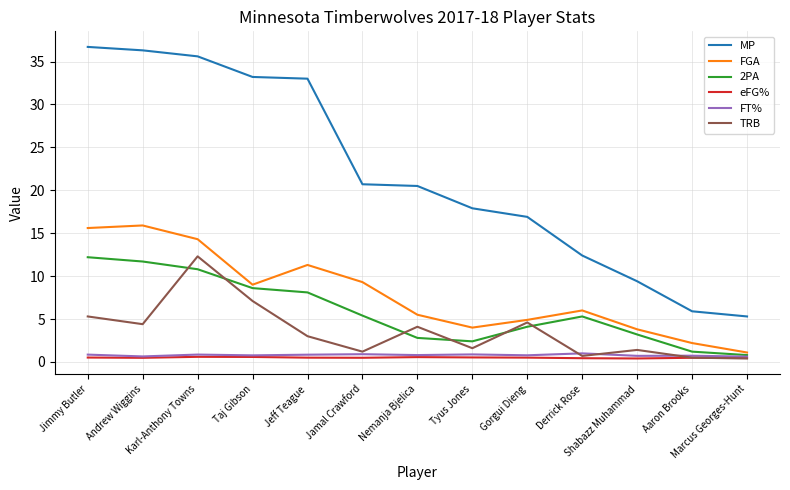

Is this an area chart (filled region under the line)?

No